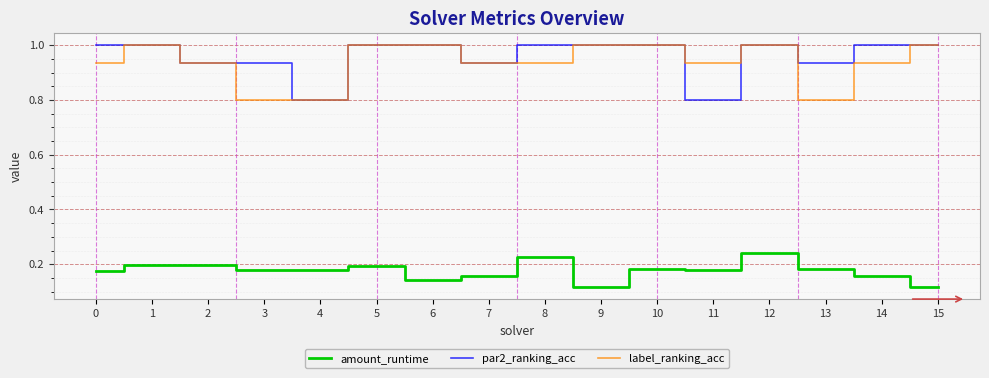

What is the greatest value displayed?

1.0